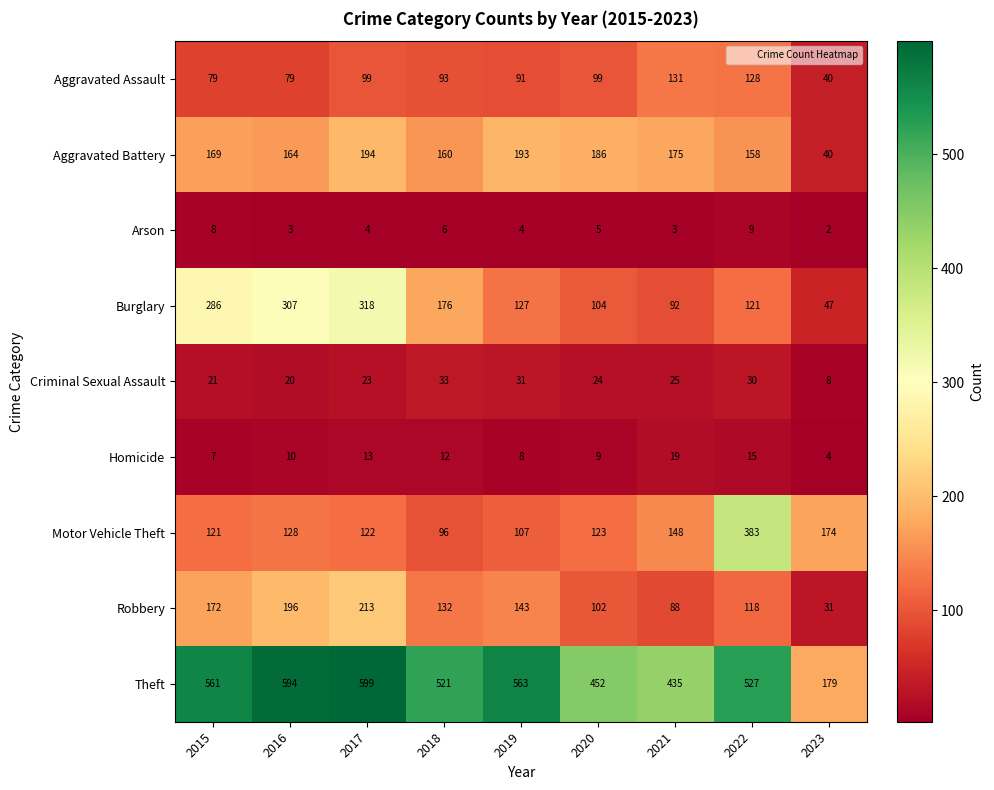

Is it true that Burglary equals 298 at 2018?

False